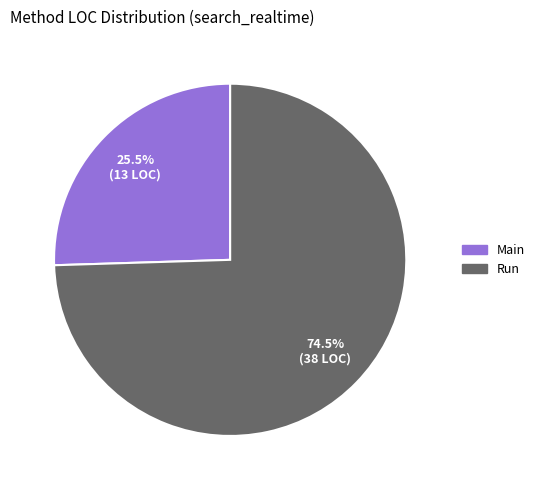

Approximately how many times larger is the value at Run compared to Main?

2.9